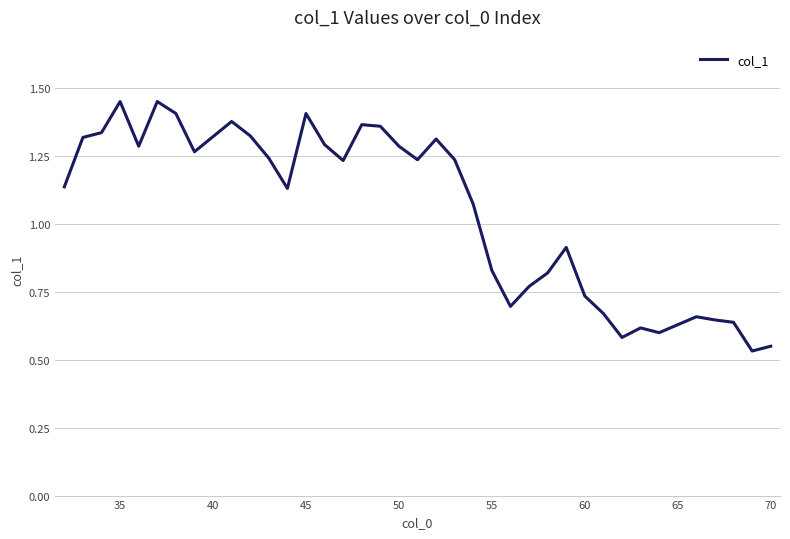

What is the difference between the maximum and minimum values?

0.9